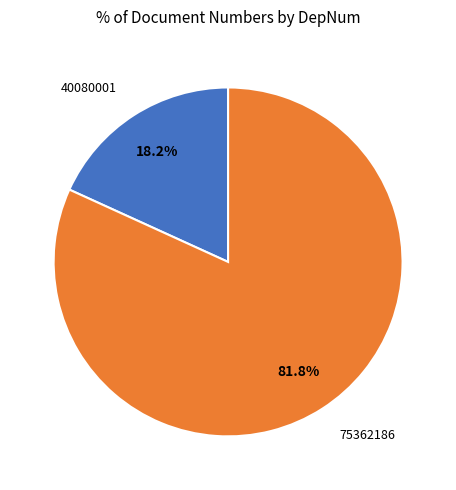

What is the majority slice?

75362186